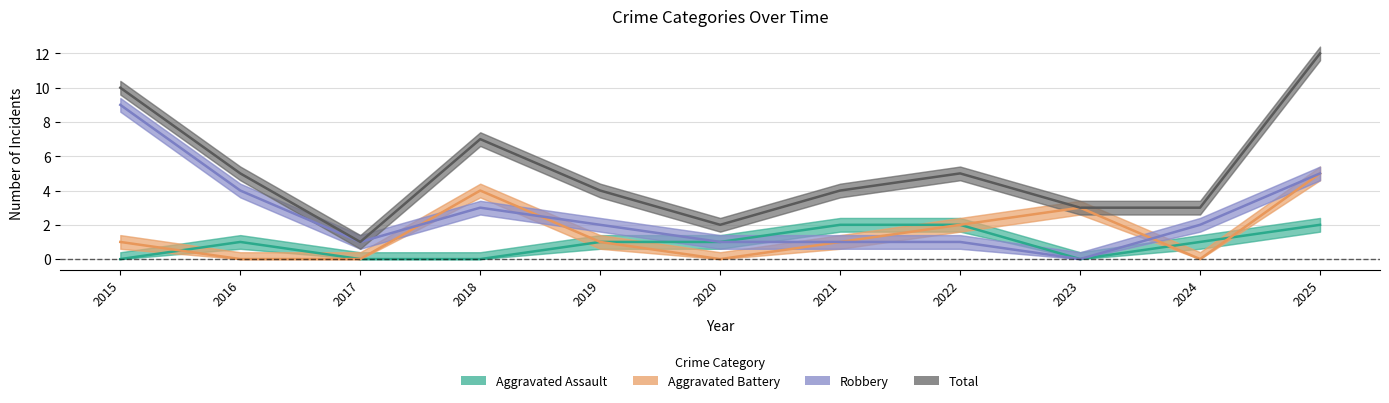

True or false: Aggravated Assault and Total intersect in this chart.

False